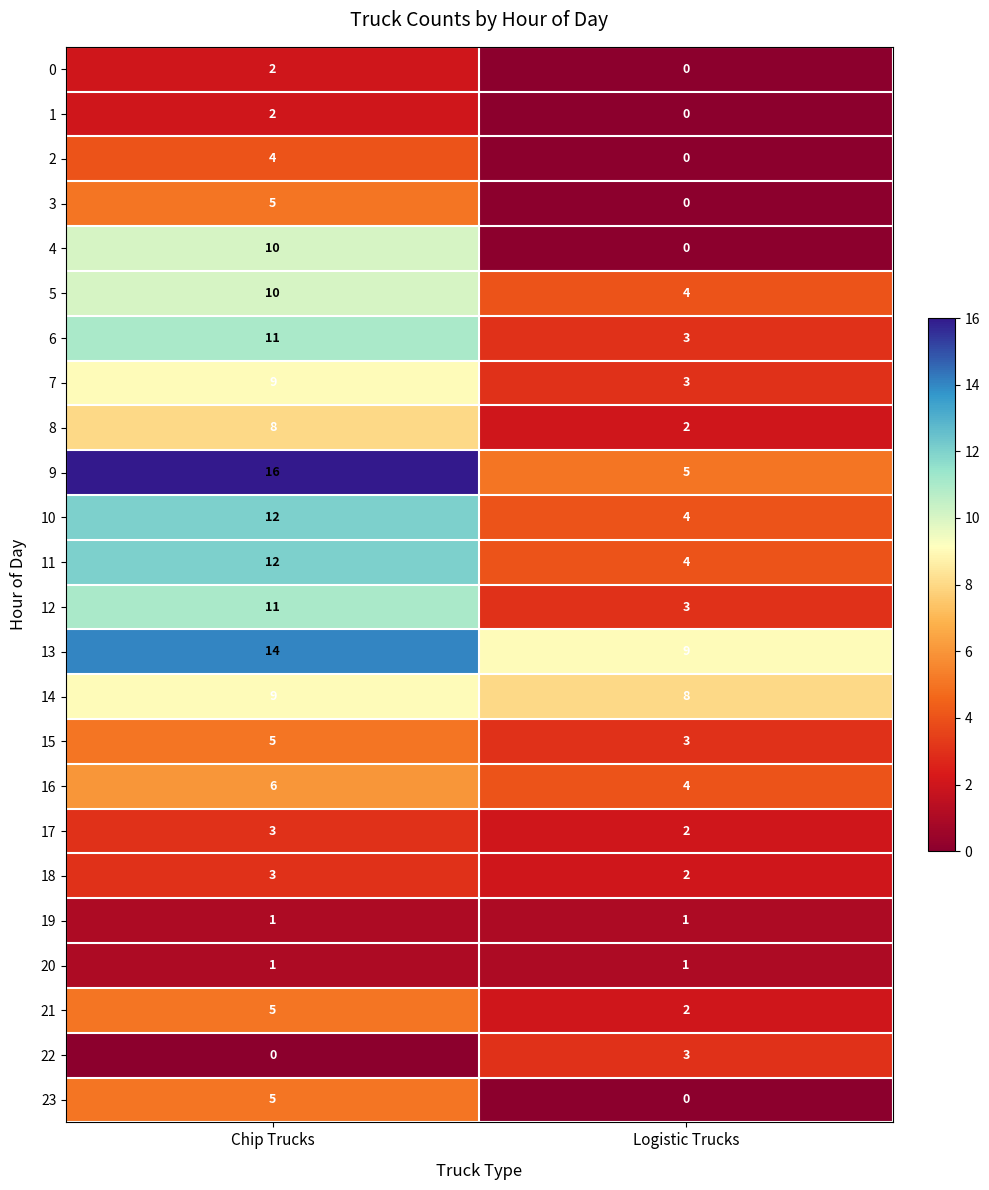

What is the total value across all series at Chip Trucks?

164